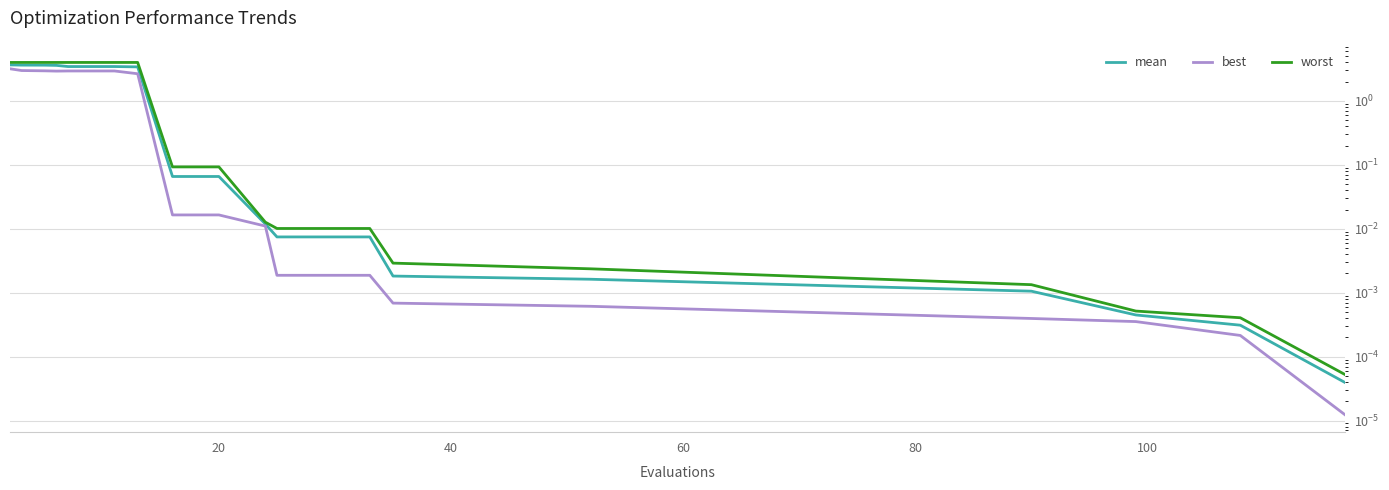

What is the average value of the worst series?

1.5